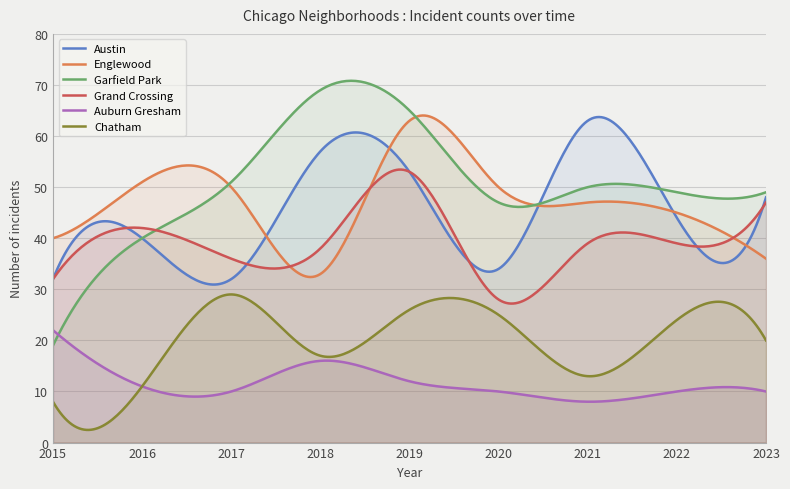

How many lines are shown in the chart?

6